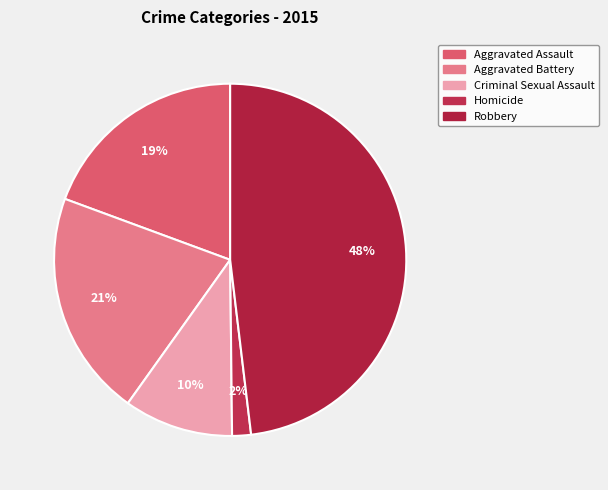

What is the largest slice in the pie chart?

Robbery